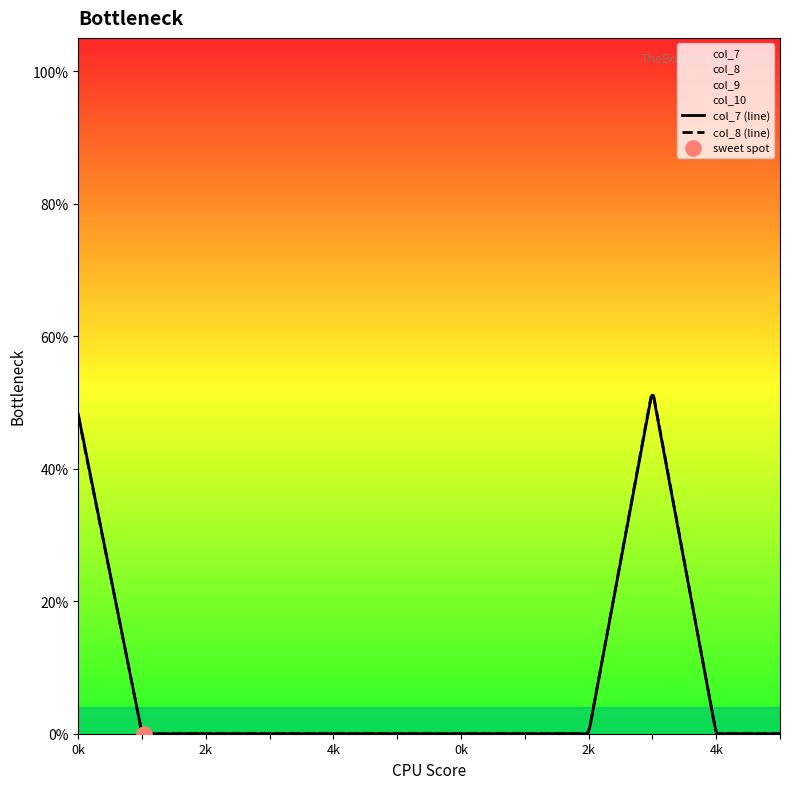

At how many categories does at least one series exceed 0?

2